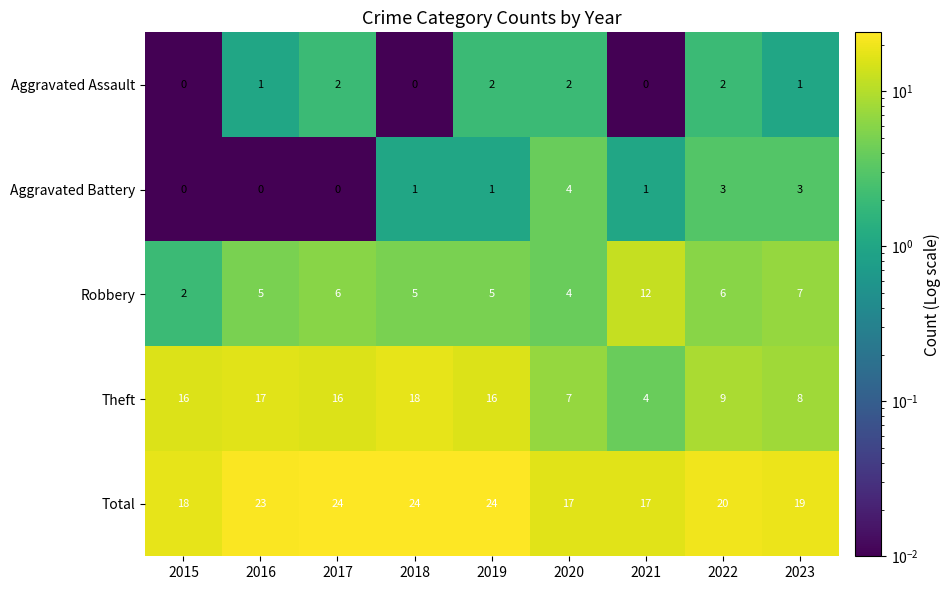

Which series has the largest total across all categories?

Total